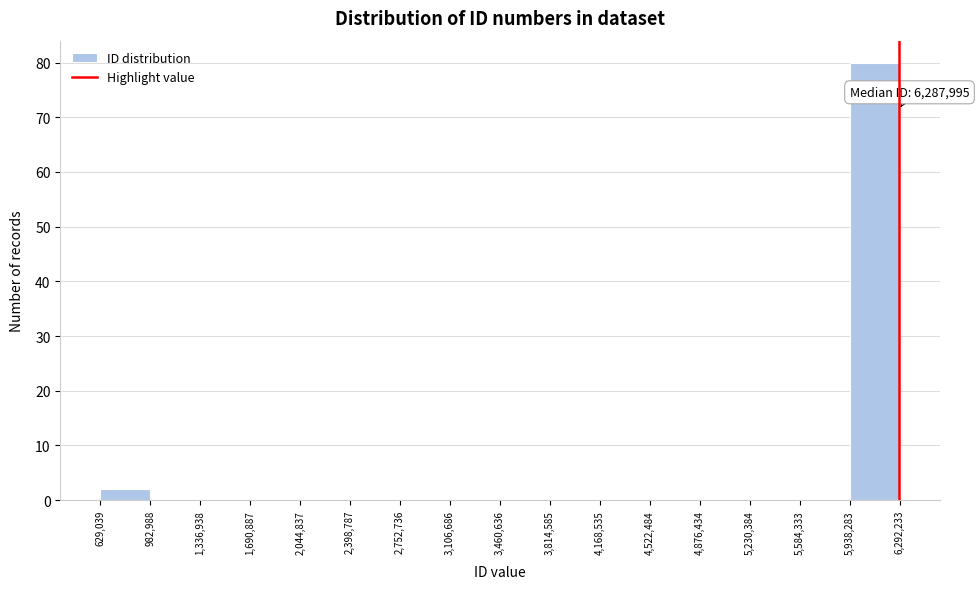

Which range on the x-axis has the tallest bar?

5,938,283 to 6,292,233